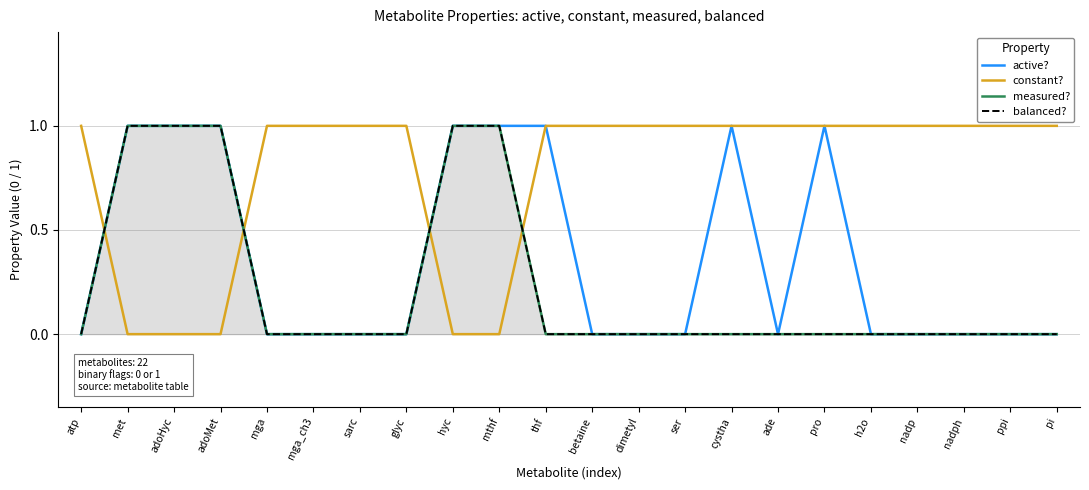

Count the number of categories in the chart.

22